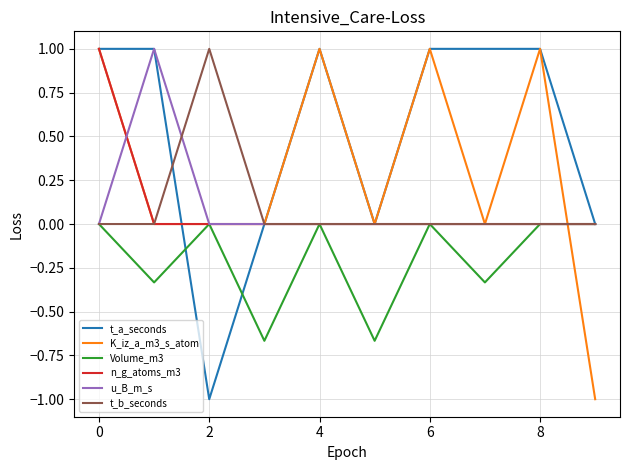

True or false: K_iz_a_m3_s_atom and t_b_seconds intersect in this chart.

True